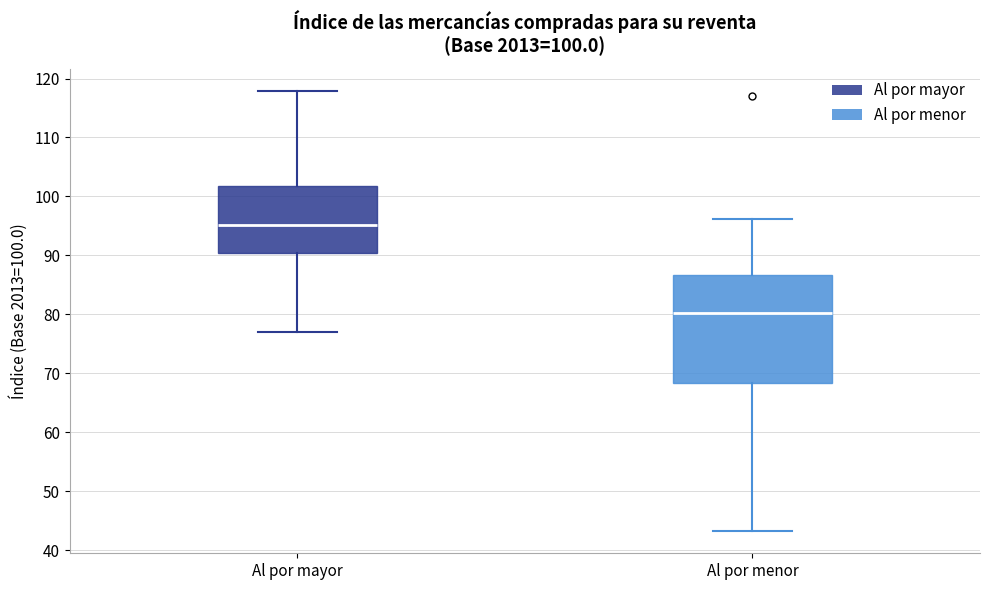

Which box has the lowest median line?

Al por menor